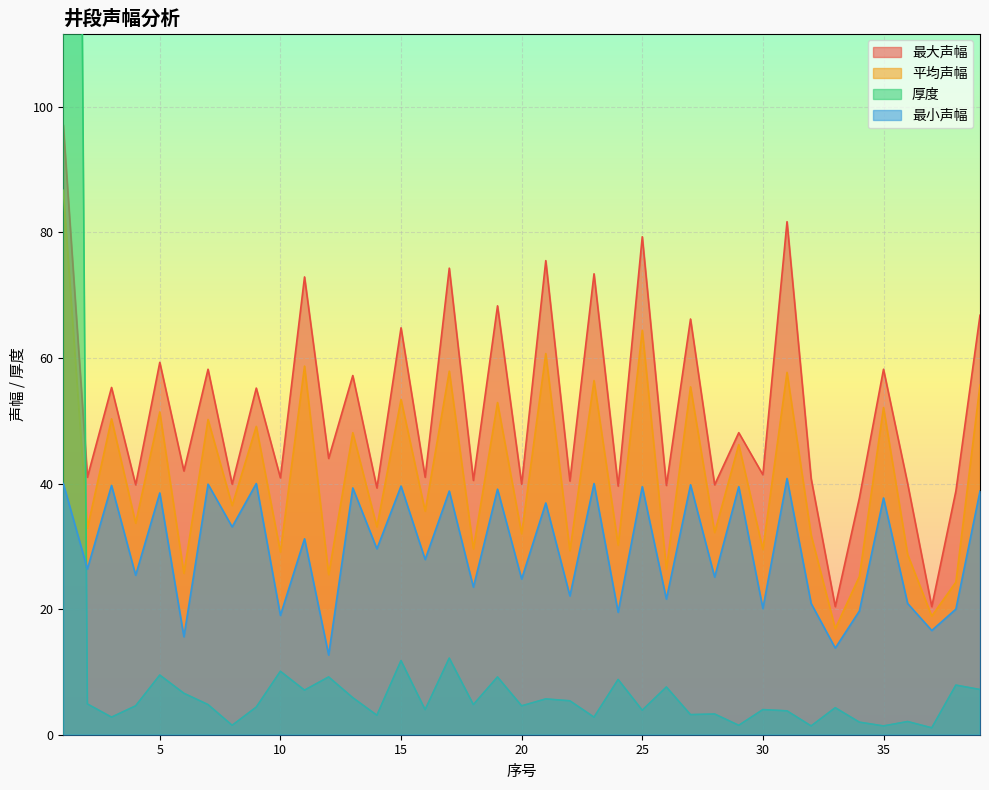

How many interior local valleys does the 最大声幅 series have?

17